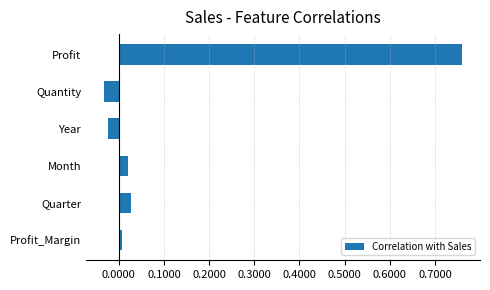

Is it true that the value at Year is -0.0?

True